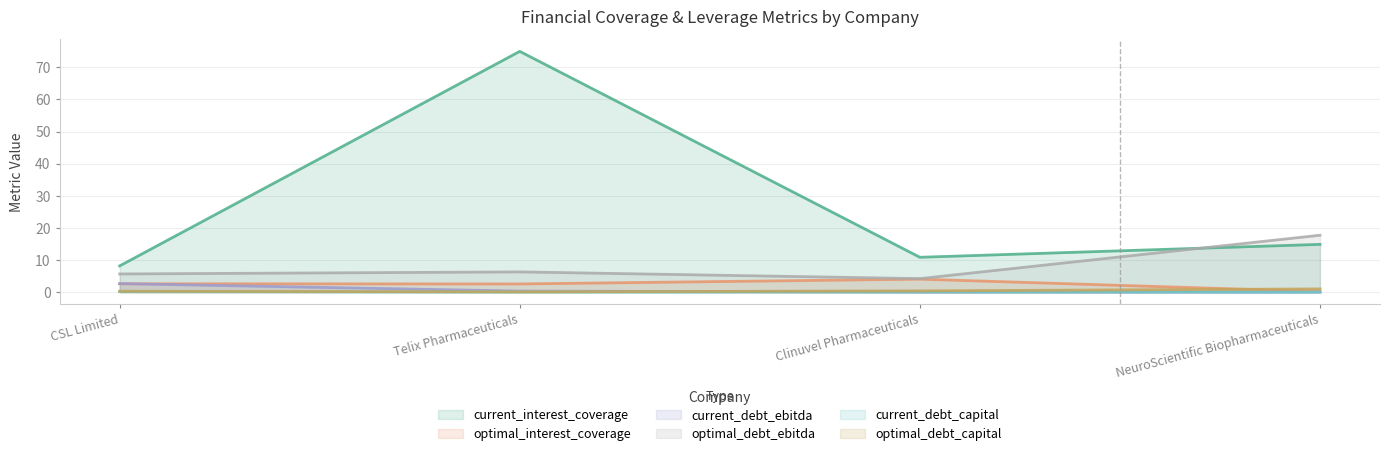

After their last crossing, which series has the higher values: optimal_interest_coverage or current_debt_ebitda?

optimal_interest_coverage